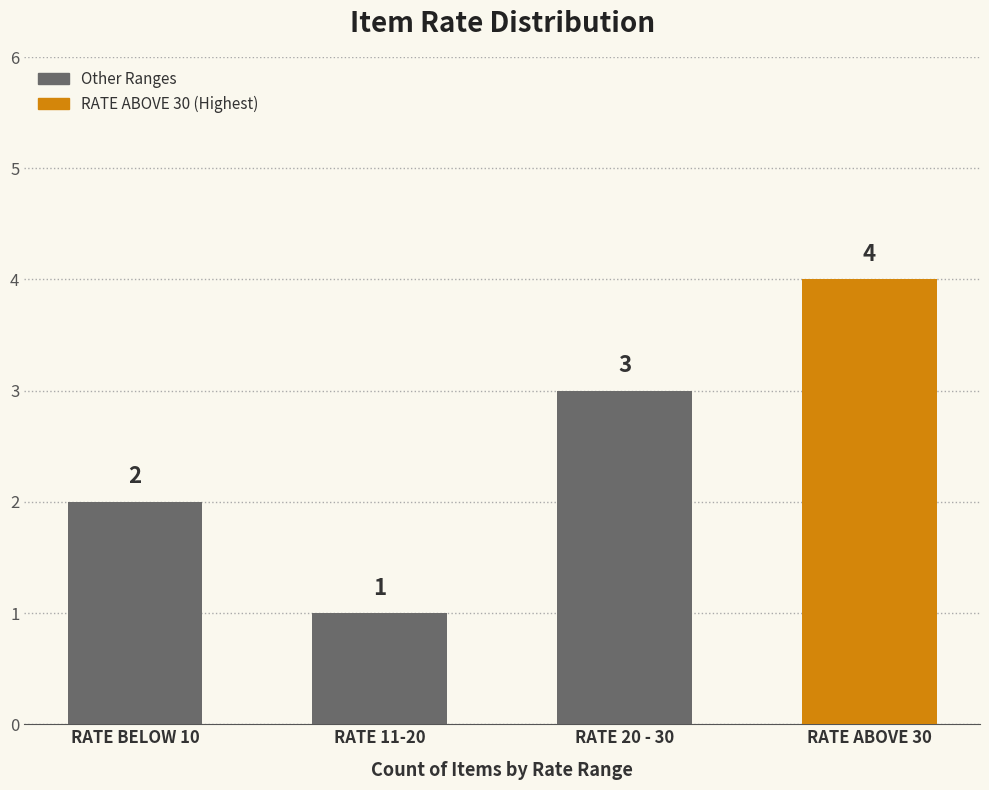

Reading left to right, transcribe all the data shown in this chart.

RATE BELOW 10=2	RATE 11-20=1	RATE 20 - 30=3	RATE ABOVE 30=4